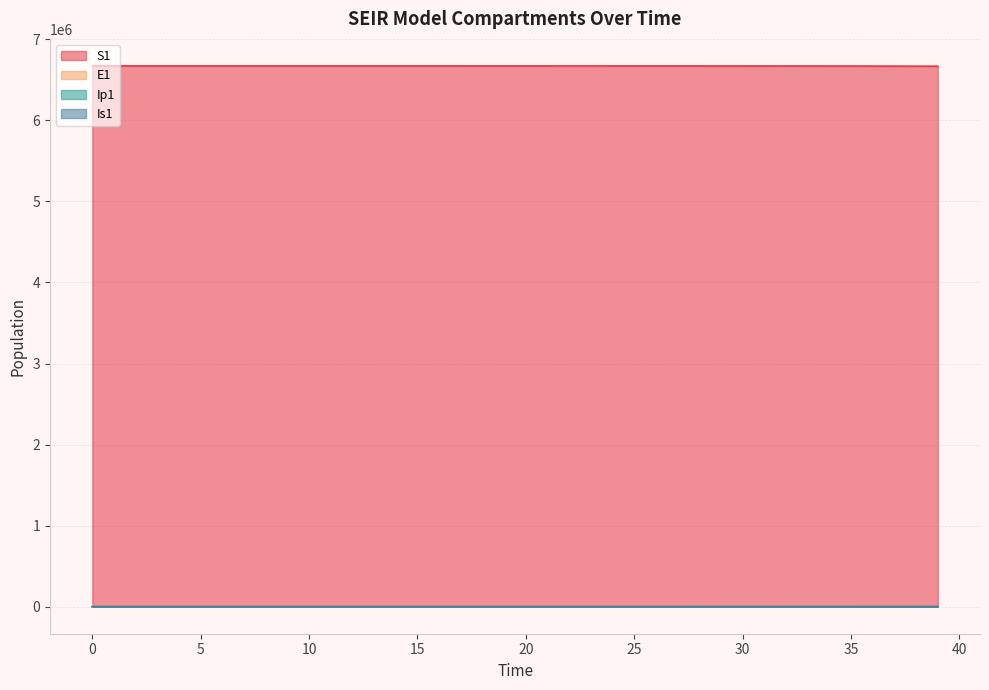

Is it true that Is1 equals 1.0 at 0?

True